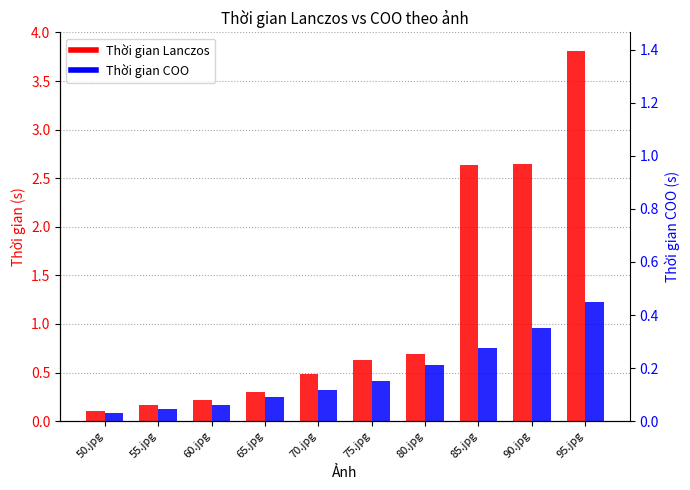

Rank the series at 90.jpg from highest to lowest value.

Thời gian Lanczos, Thời gian COO